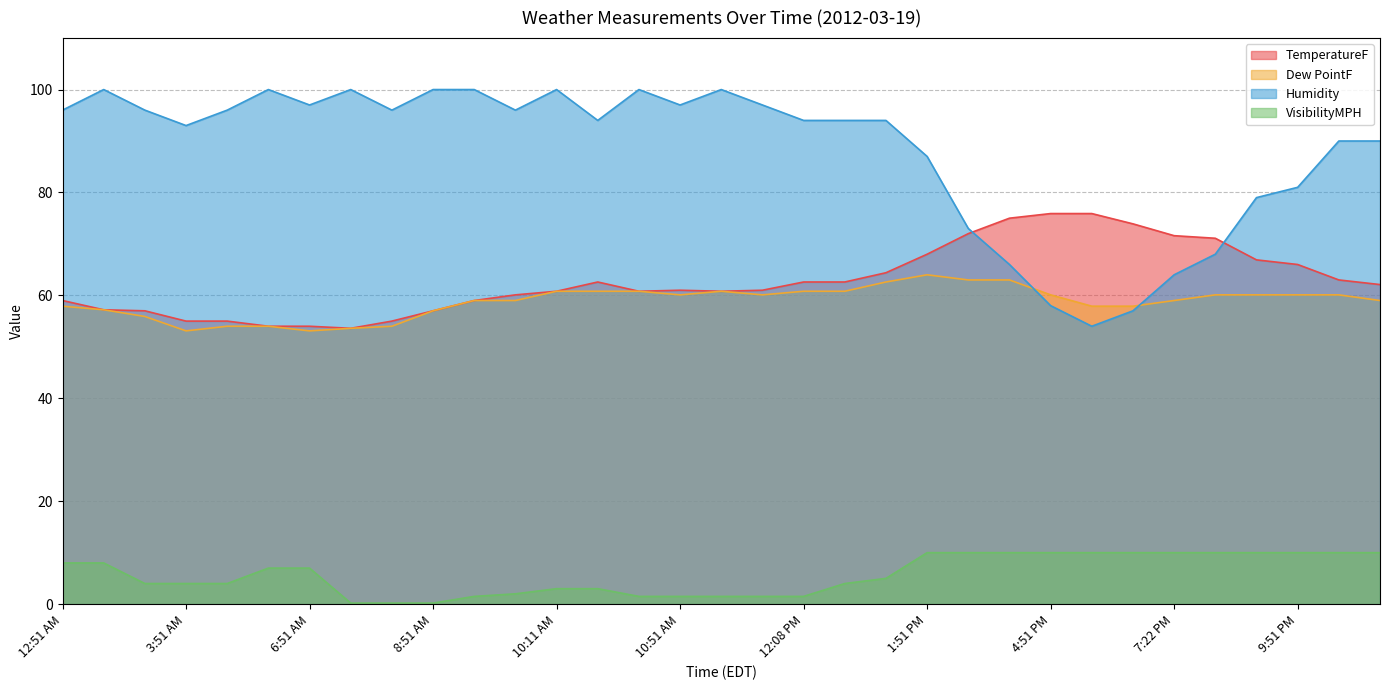

Reading right to left, what are all the values shown in this chart?

TemperatureF: 62.1	63.0	66.0	66.9	71.1	71.6	73.9	75.9	75.9	75.0	72.0	68.0	64.4	62.6	62.6	61.0	60.8	61.0	60.8	62.6	60.8	60.1	59.0	57.0	55.0	53.6	54.0	54.0	55.0	55.0	57.0	57.2	59.0
Dew PointF: 59.0	60.1	60.1	60.1	60.1	59.0	57.9	57.9	60.1	63.0	63.0	64.0	62.6	60.8	60.8	60.1	60.8	60.1	60.8	60.8	60.8	59.0	59.0	57.0	54.0	53.6	53.1	54.0	54.0	53.1	55.9	57.2	57.9
Humidity: 90.0	90.0	81.0	79.0	68.0	64.0	57.0	54.0	58.0	66.0	73.0	87.0	94.0	94.0	94.0	97.0	100.0	97.0	100.0	94.0	100.0	96.0	100.0	100.0	96.0	100.0	97.0	100.0	96.0	93.0	96.0	100.0	96.0
VisibilityMPH: 10.0	10.0	10.0	10.0	10.0	10.0	10.0	10.0	10.0	10.0	10.0	10.0	5.0	4.0	1.5	1.5	1.5	1.5	1.5	3.0	3.0	2.0	1.5	0.2	0.2	0.2	7.0	7.0	4.0	4.0	4.0	8.0	8.0